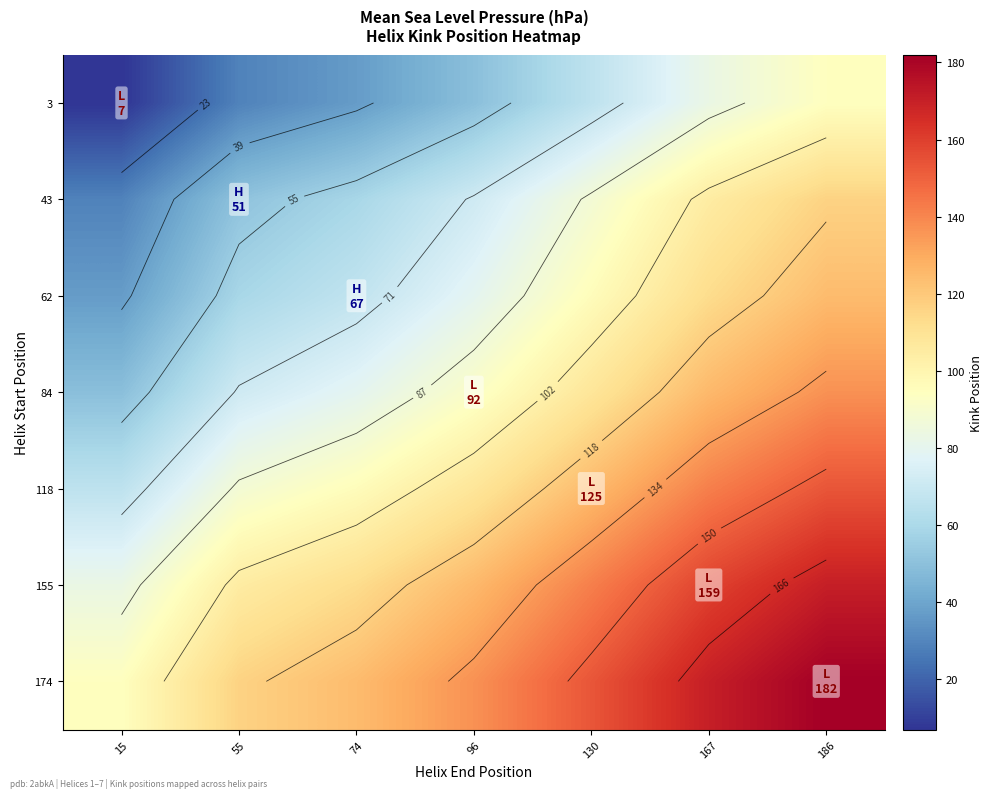

Read the 43 value at 96.

71.5